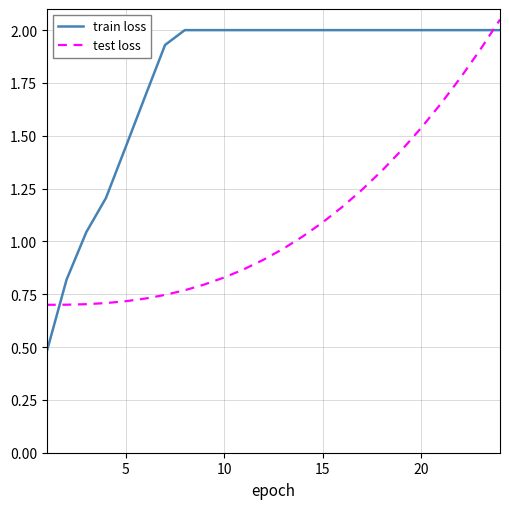

How many times do train loss and test loss cross each other?

2